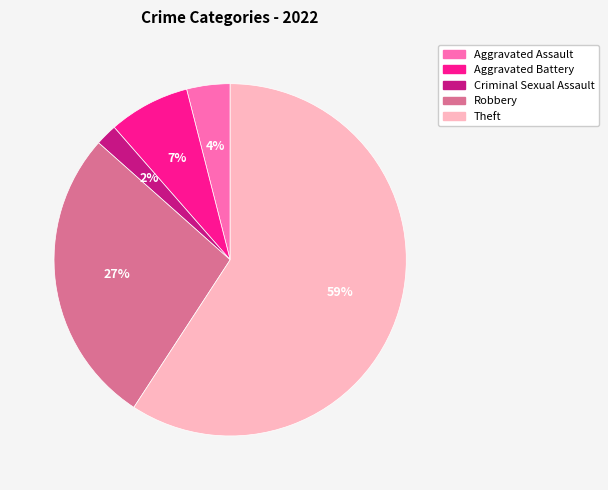

Which slice represents more than half of the pie?

Theft